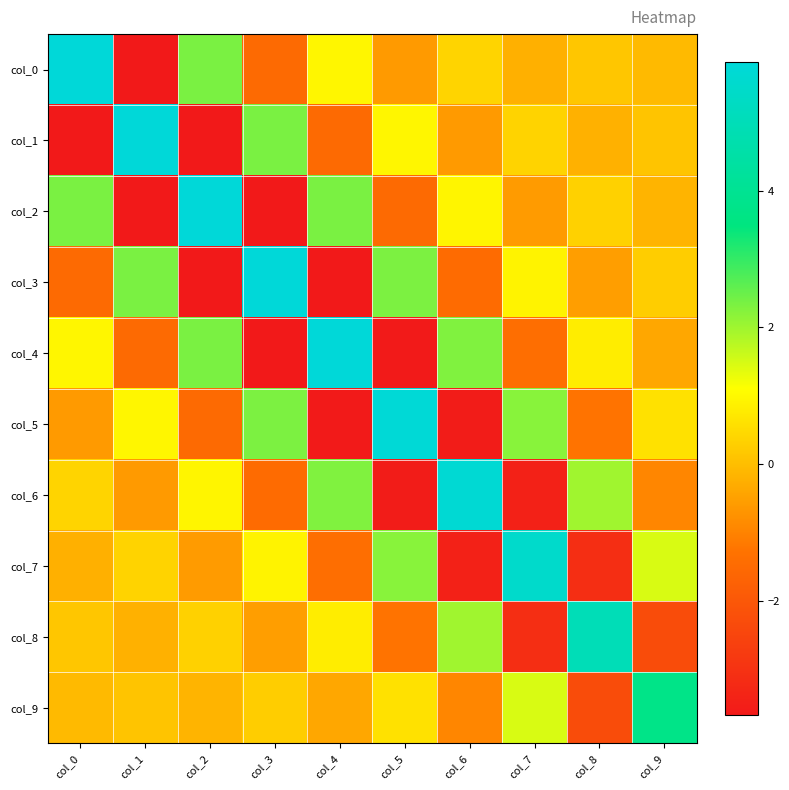

Which label corresponds to the largest value in the chart?

col_0